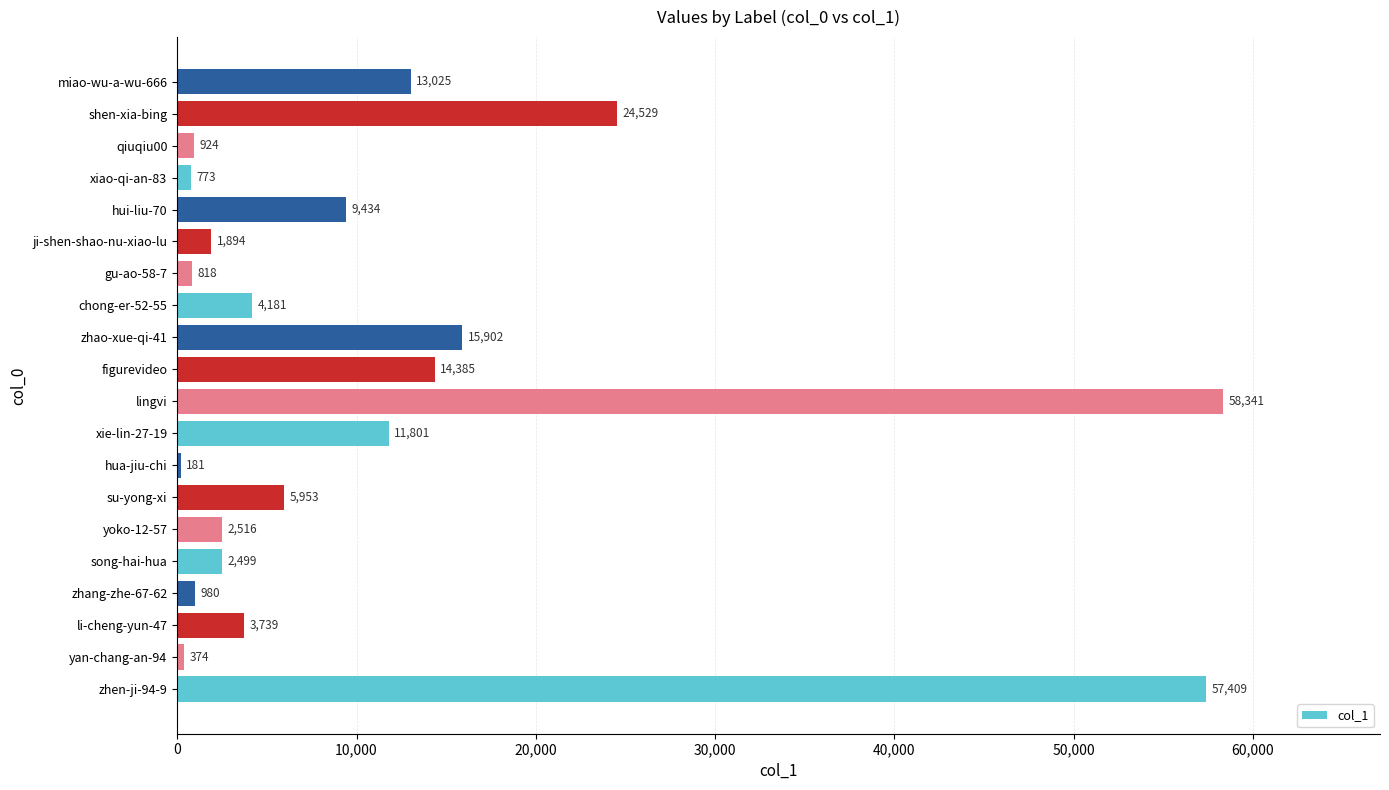

Reading bottom to top, extract all data points from this chart.

zhen-ji-94-9=57409	yan-chang-an-94=374	li-cheng-yun-47=3739	zhang-zhe-67-62=980	song-hai-hua=2499	yoko-12-57=2516	su-yong-xi=5953	hua-jiu-chi=181	xie-lin-27-19=11801	lingvi=58341	figurevideo=14385	zhao-xue-qi-41=15902	chong-er-52-55=4181	gu-ao-58-7=818	ji-shen-shao-nu-xiao-lu=1894	hui-liu-70=9434	xiao-qi-an-83=773	qiuqiu00=924	shen-xia-bing=24529	miao-wu-a-wu-666=13025